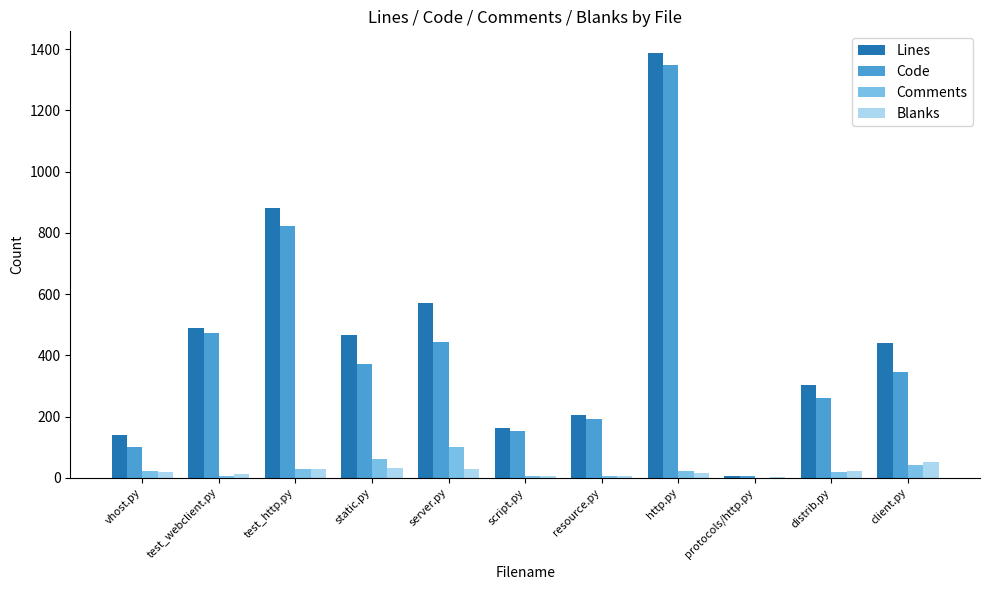

Where is Code nearest to the value 677?

test_http.py